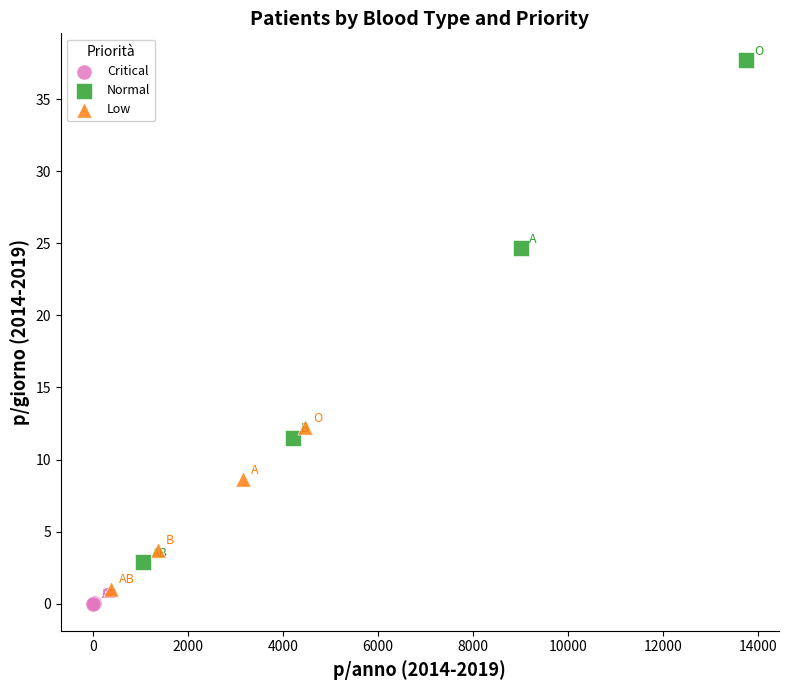

Which series has the largest Y range (max minus min)?

Normal